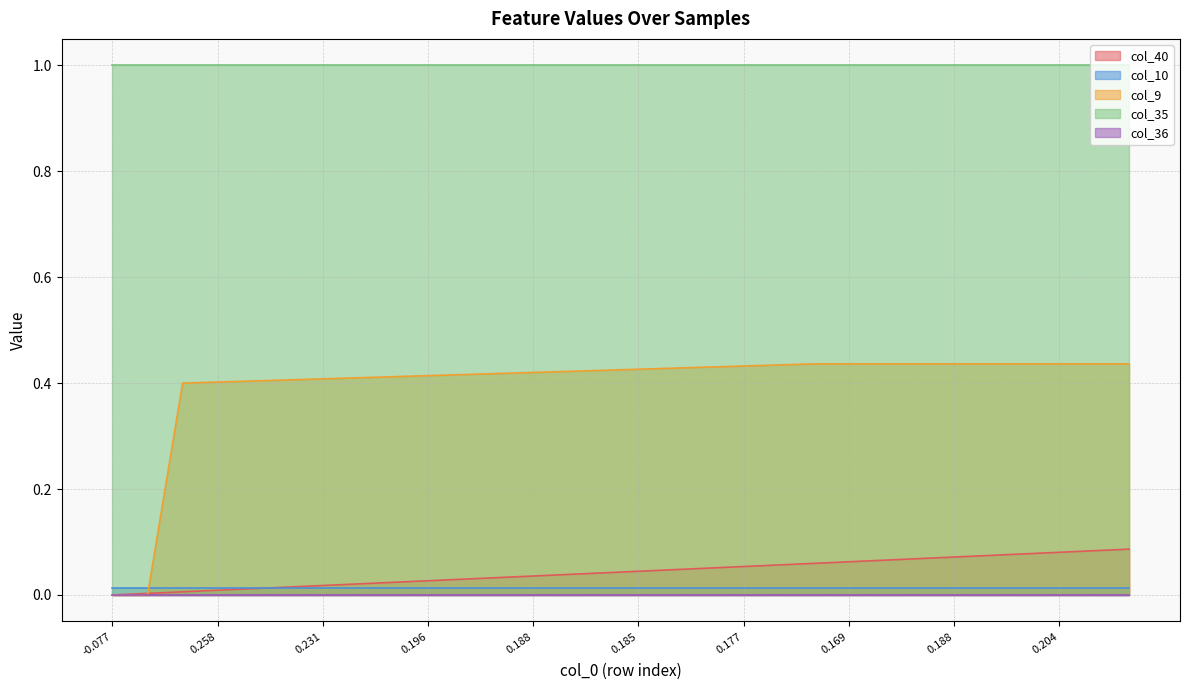

Does the chart have visible grid lines?

Yes